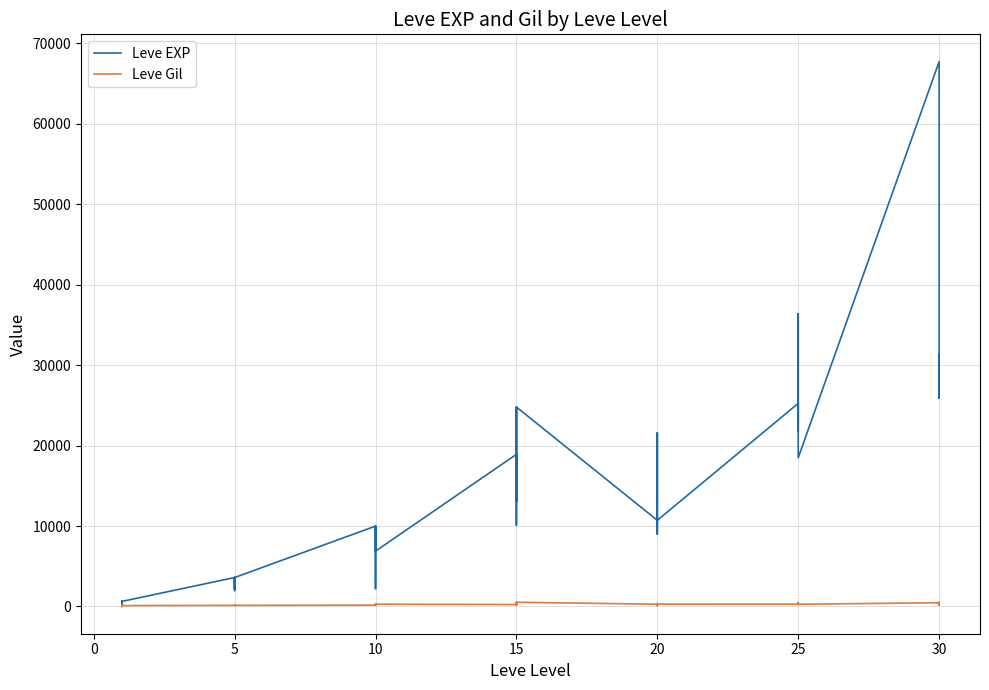

In Leve Gil, how many points are higher than both neighbors (excluding endpoints)?

12